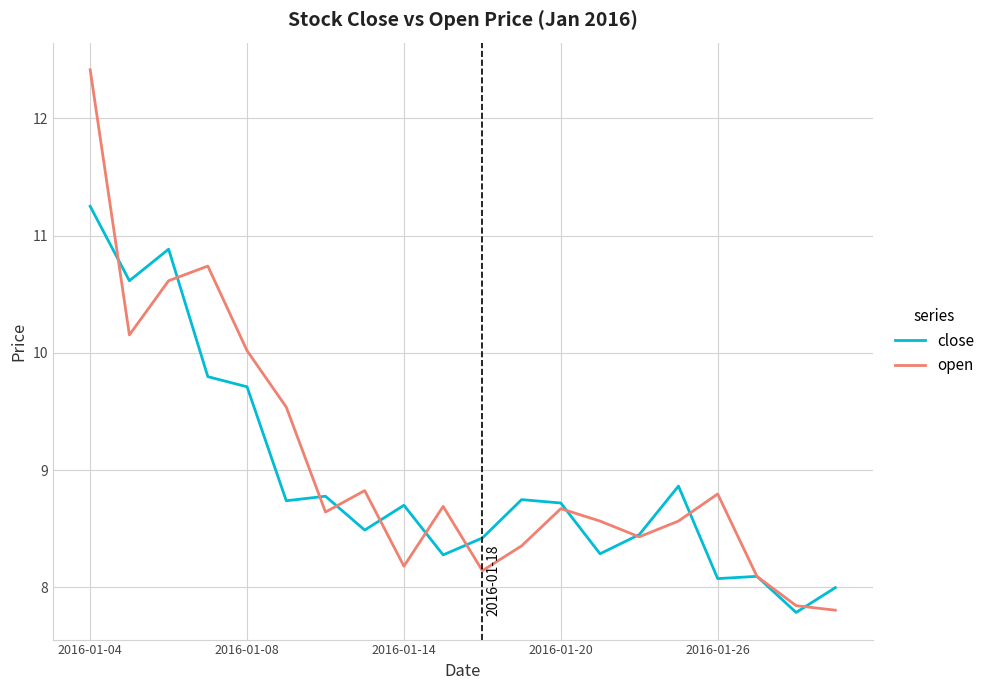

What is the minimum value for open?

7.8